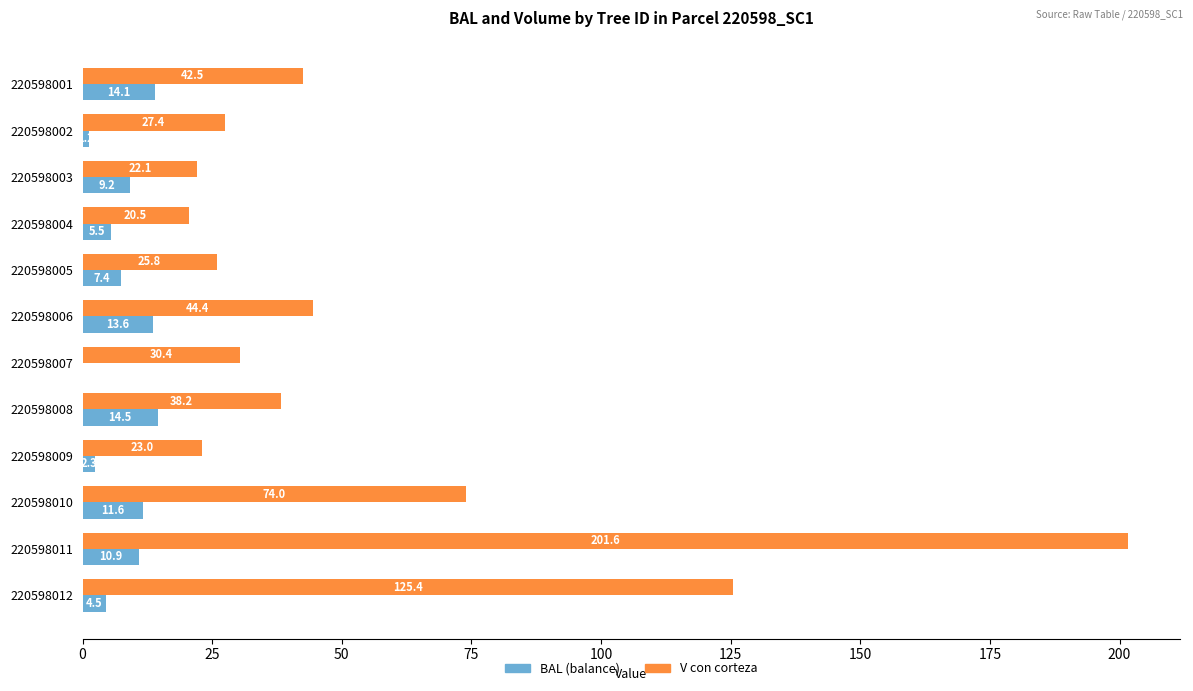

What is the greatest value displayed?

201.6